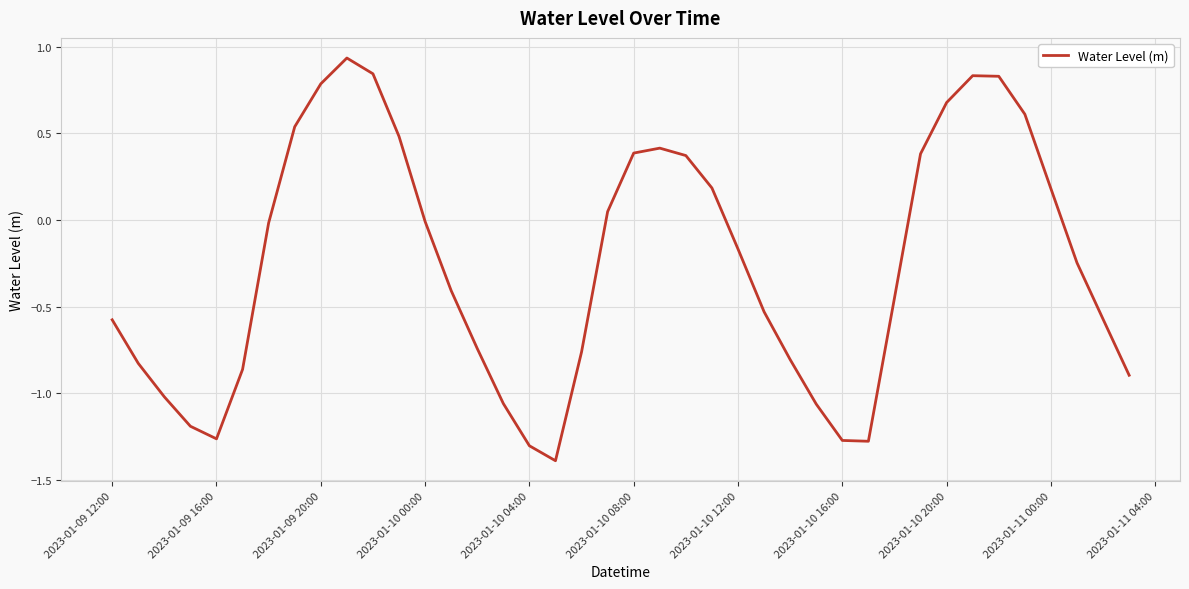

What is the sum of all values?

-10.2